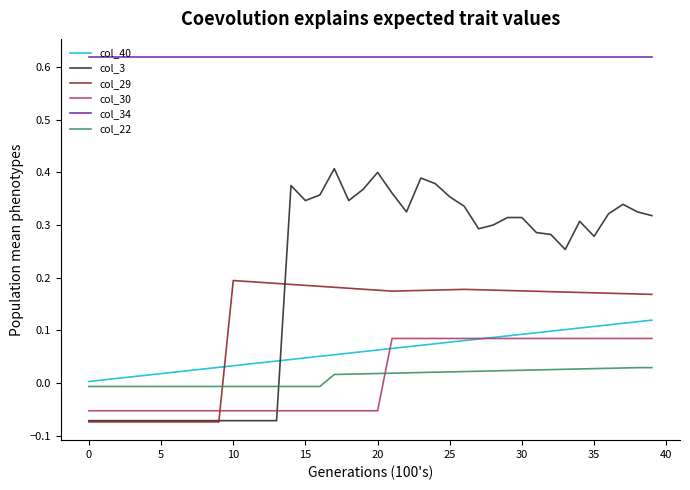

How many intersections are there between col_22 and col_30?

1